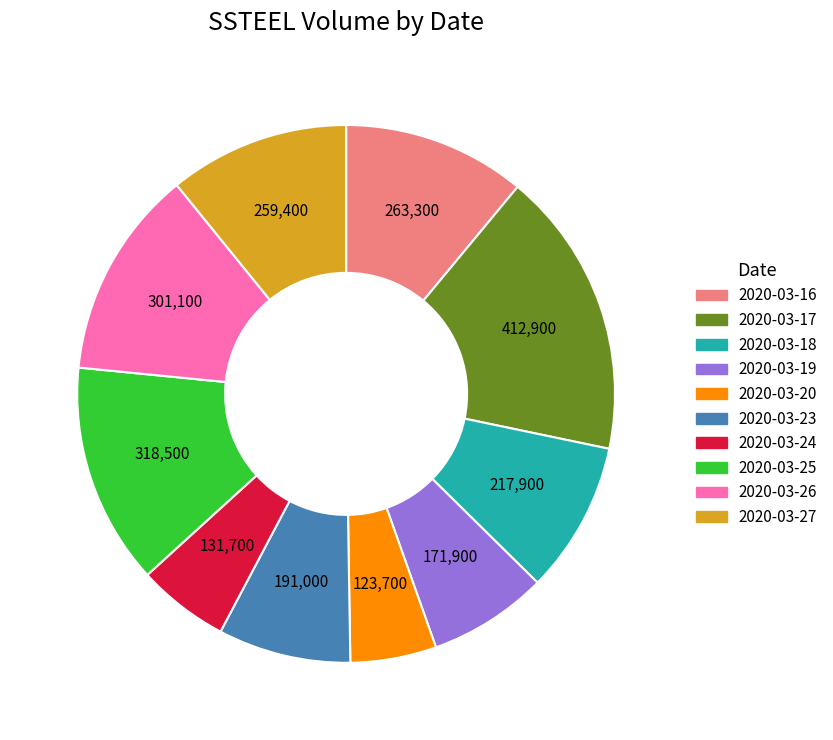

The 2020-03-27 slice represents 1% of the pie. True or false?

False